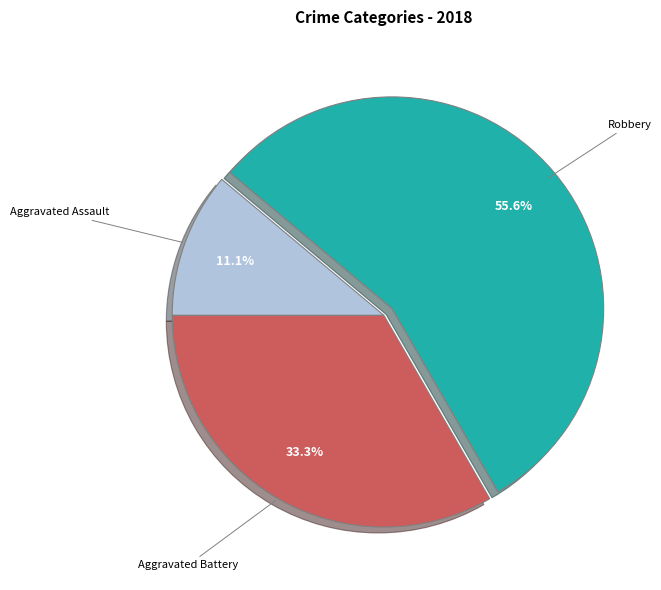

Between Aggravated Assault and Robbery, which is larger?

Robbery